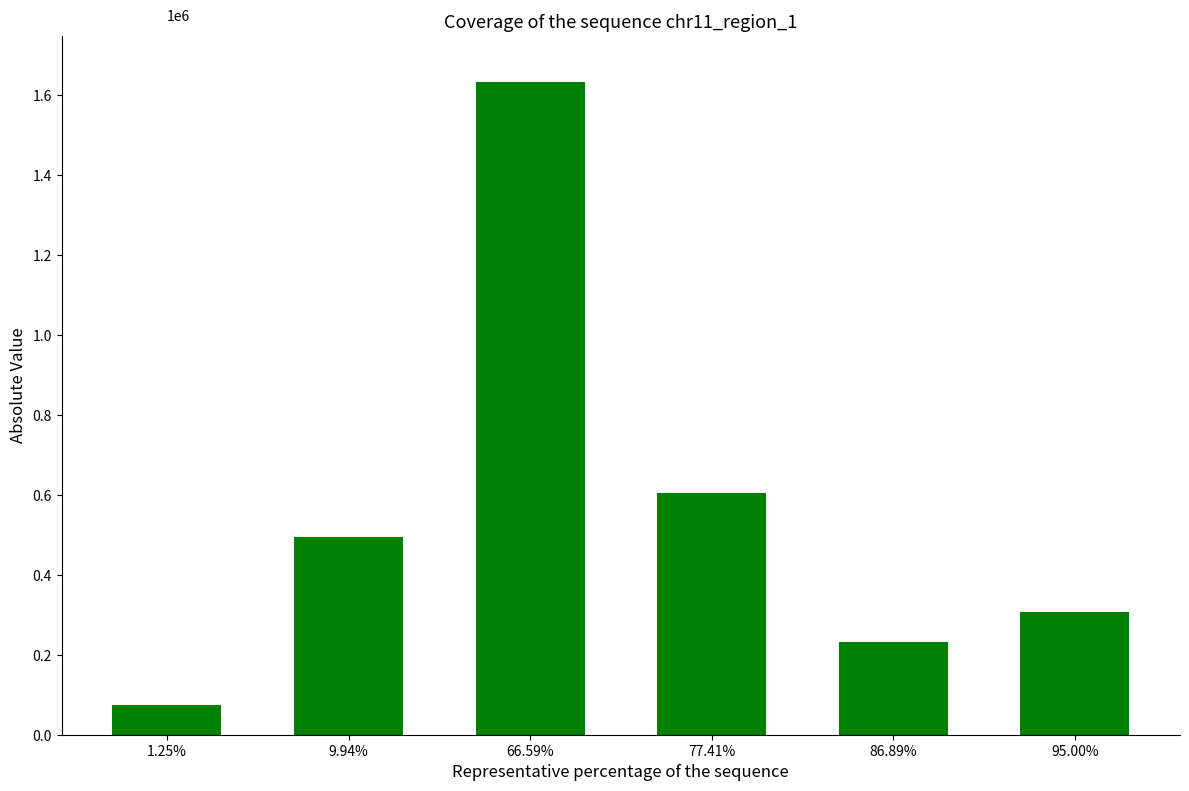

Rank the categories by value from highest to lowest.

66.59%, 77.41%, 9.94%, 95.00%, 86.89%, 1.25%